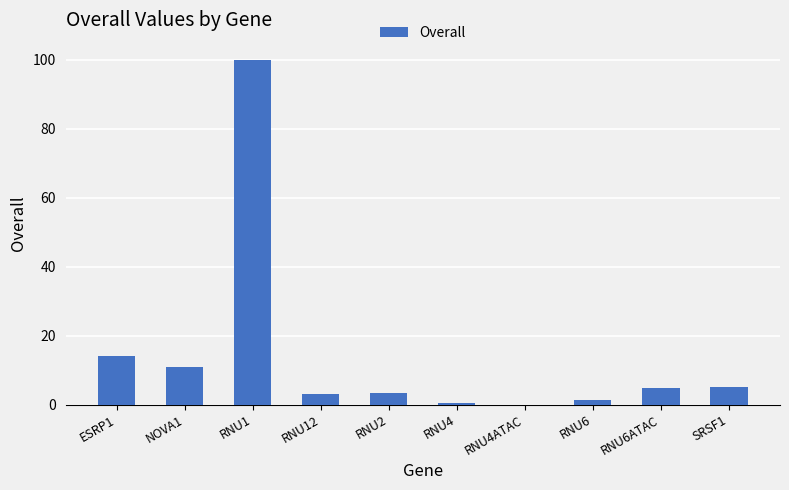

Where is the data nearest to the value 50?

ESRP1